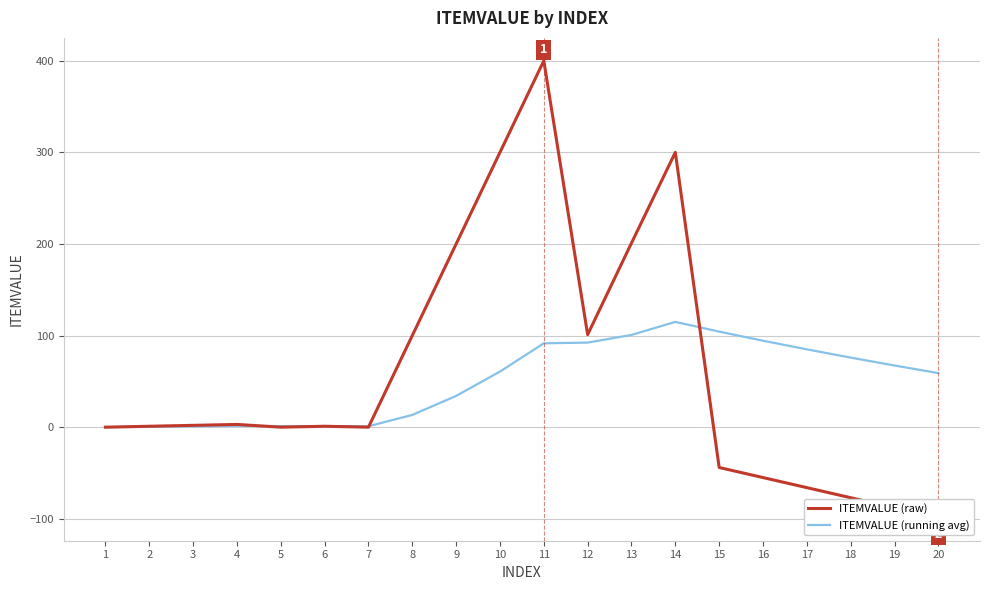

At which label does ITEMVALUE (raw) first exceed 1?

3